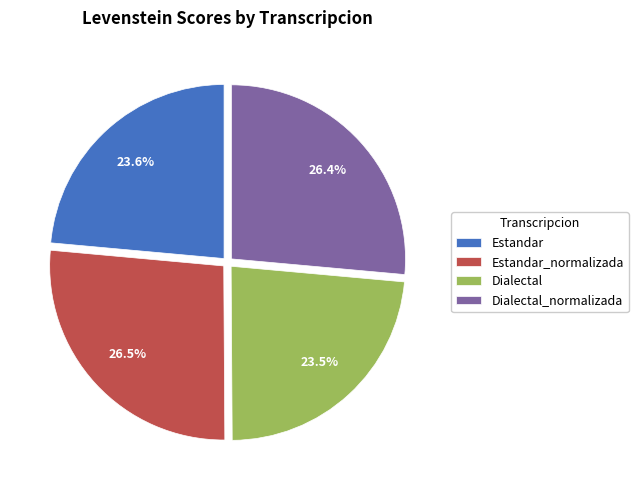

Combined, do Estandar and Dialectal account for over 50%?

No